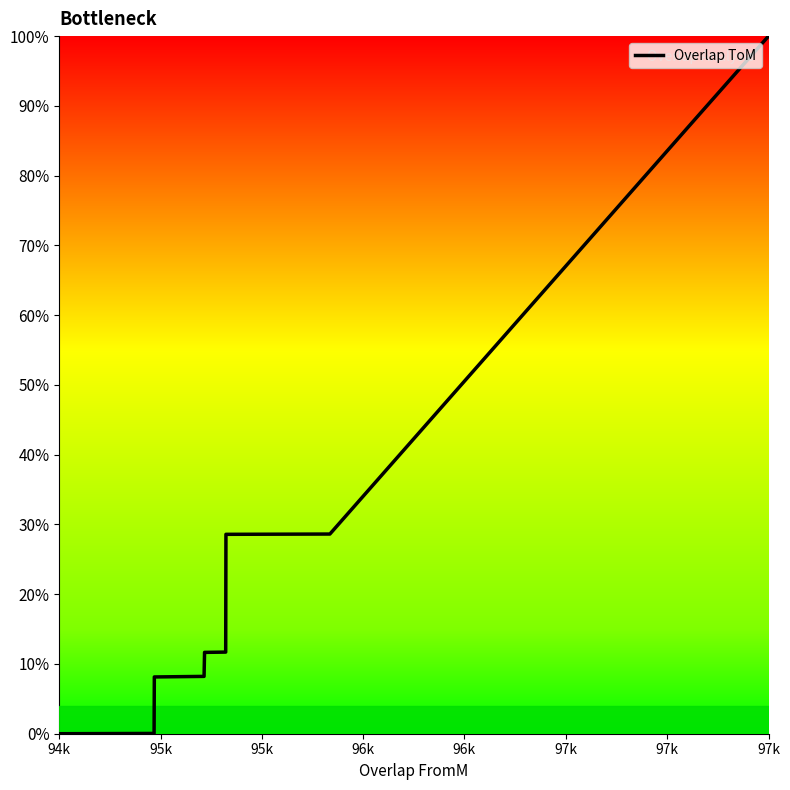

What is the greatest value displayed?

100.0